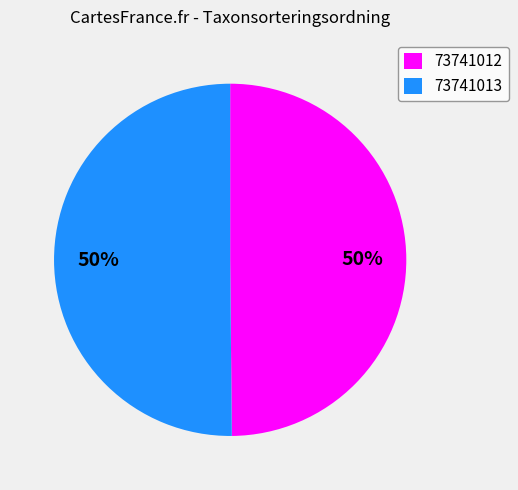

Is the sum of 73741013 and 73741012 greater than half?

Yes